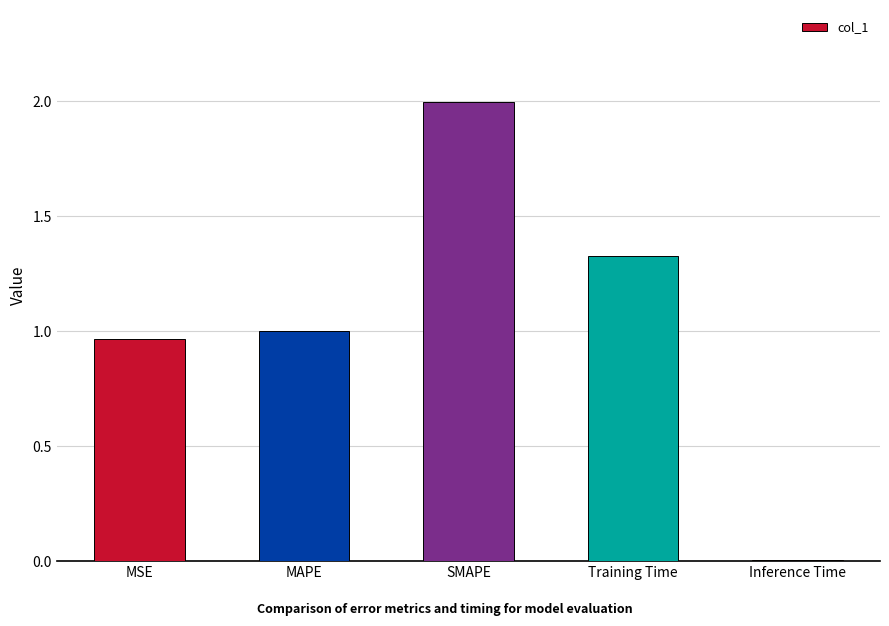

The chart shows a value of 1.3 at MSE. True or false?

False